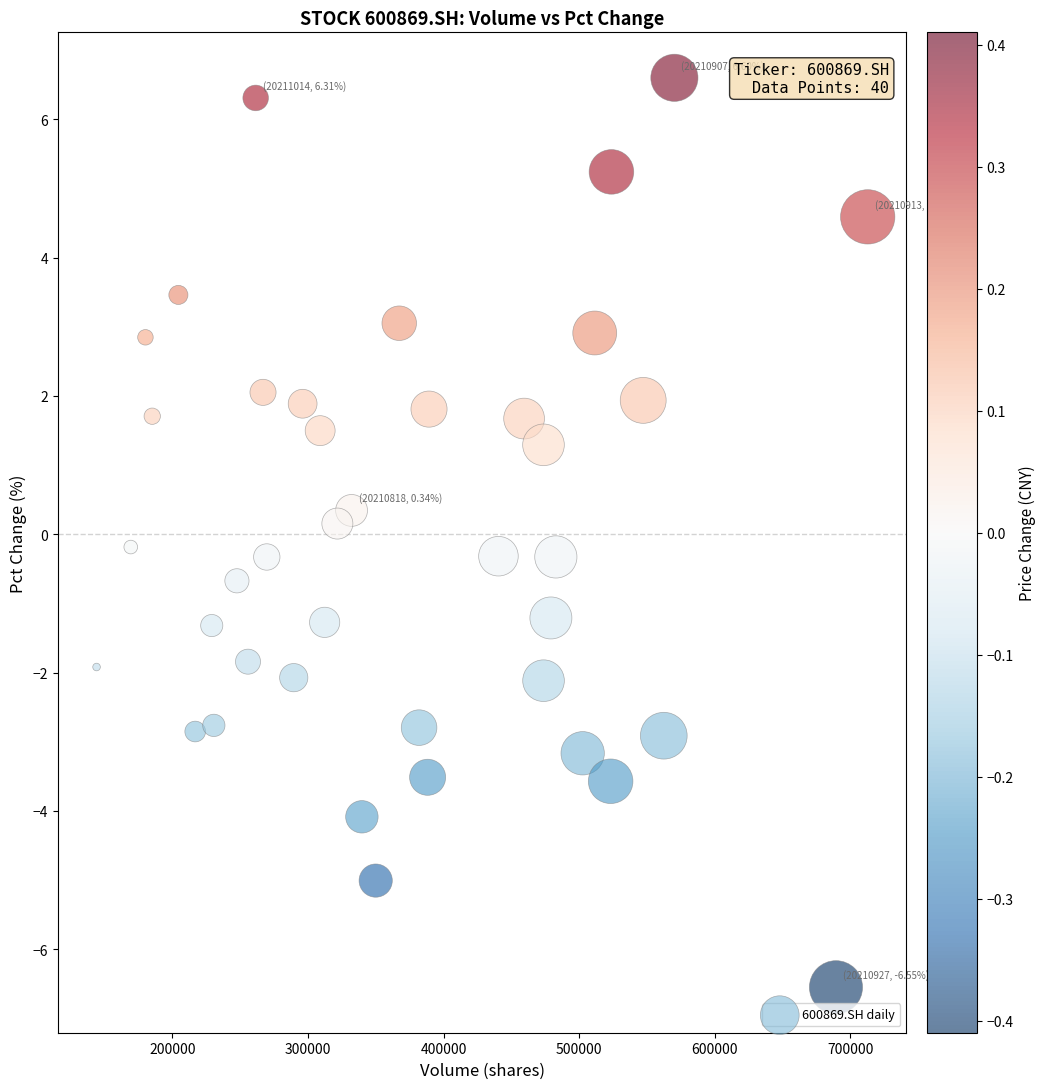

What is the range of X values (max minus min)?

568614.9